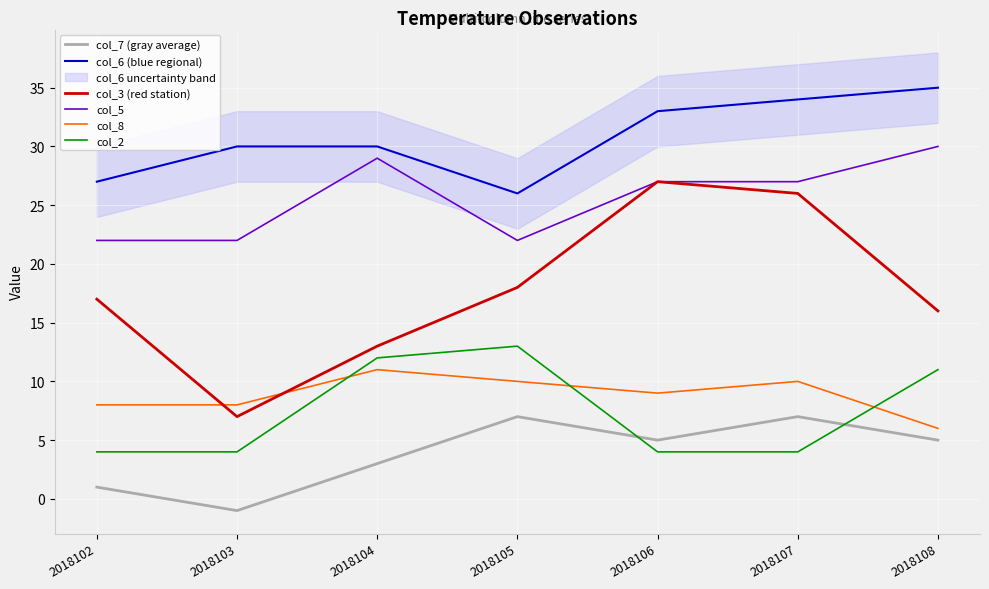

True or false: col_3 (red station) has more than 1 interior local peaks.

False